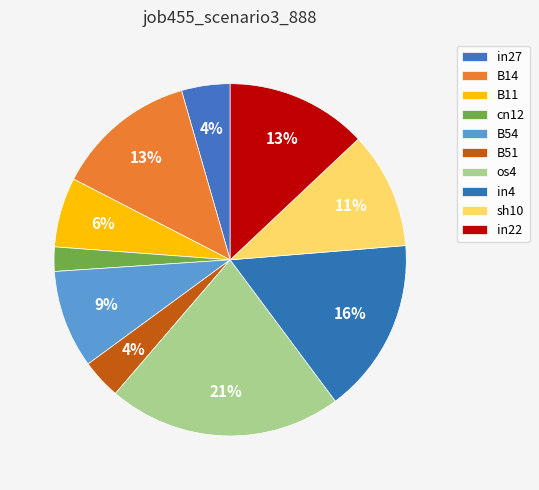

To the nearest percent, what percentage of the pie is os4?

21%